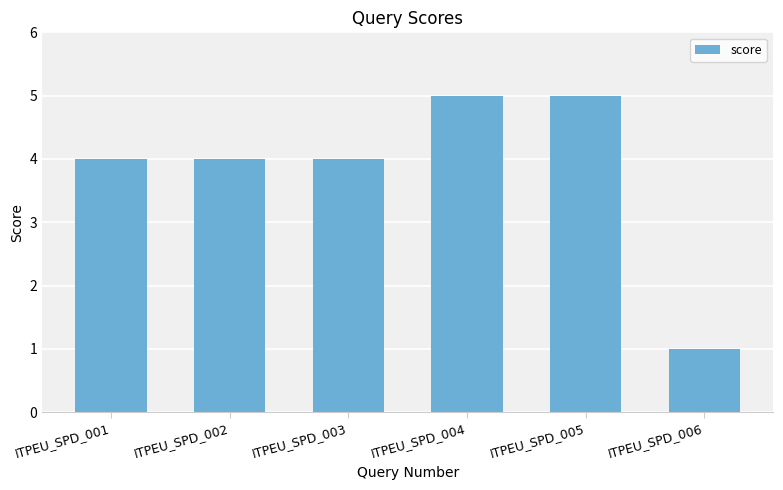

Is it true that the value at ITPEU_SPD_005 is 2?

False